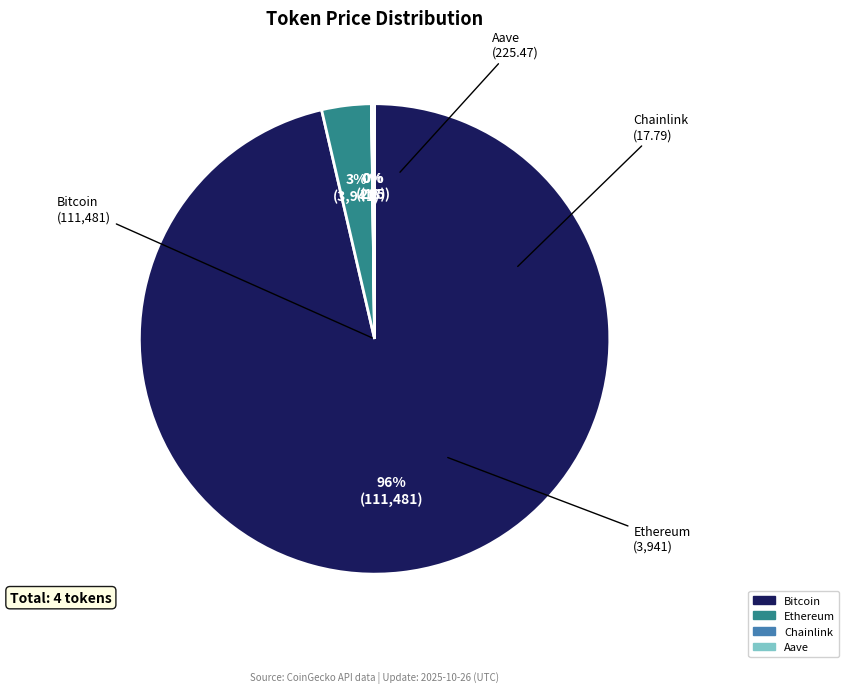

Which has a higher value, Bitcoin or Ethereum?

Bitcoin